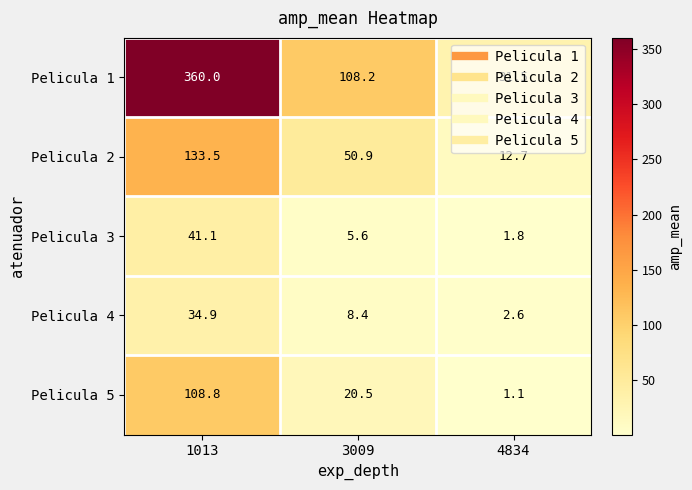

What is the average value of the Pelicula 1 series?

166.6